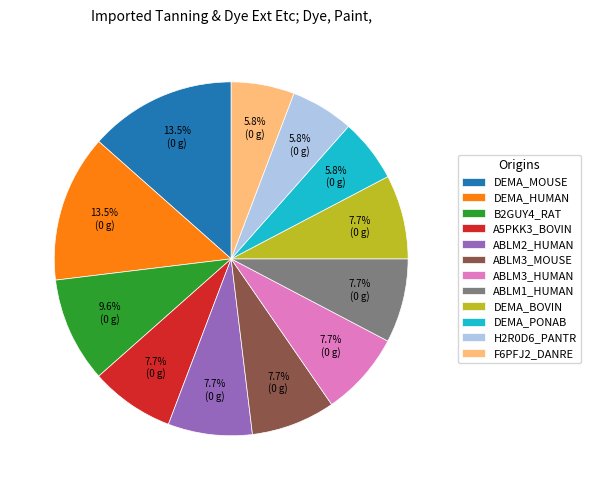

How much of the chart is everything except ABLM3_MOUSE?

92.3%